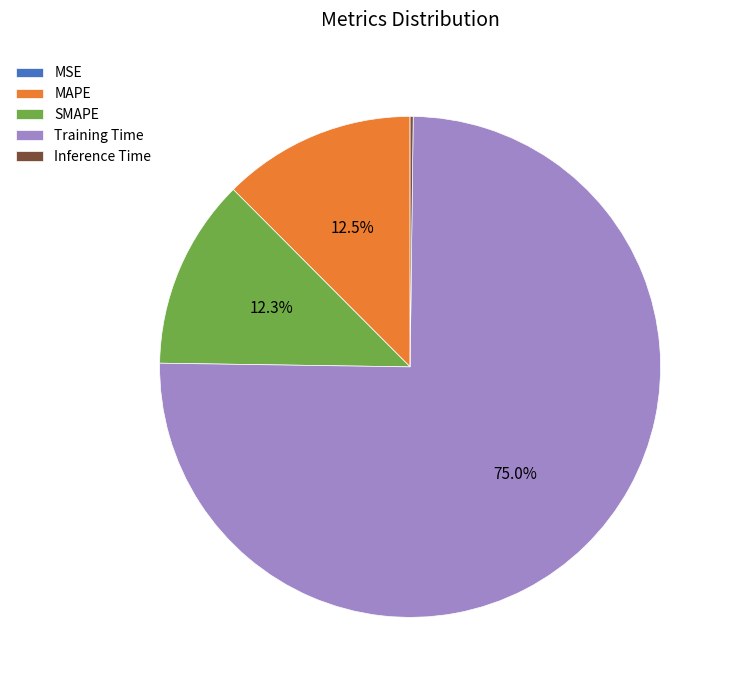

Which slice represents more than half of the pie?

Training Time